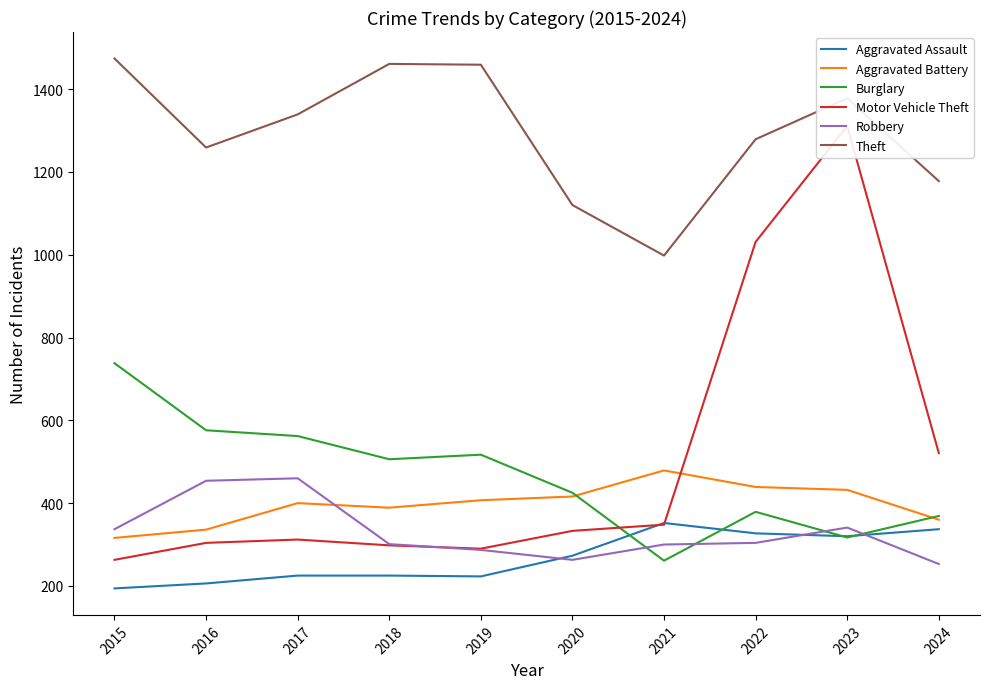

Where does the Aggravated Assault series first go above 273?

2021